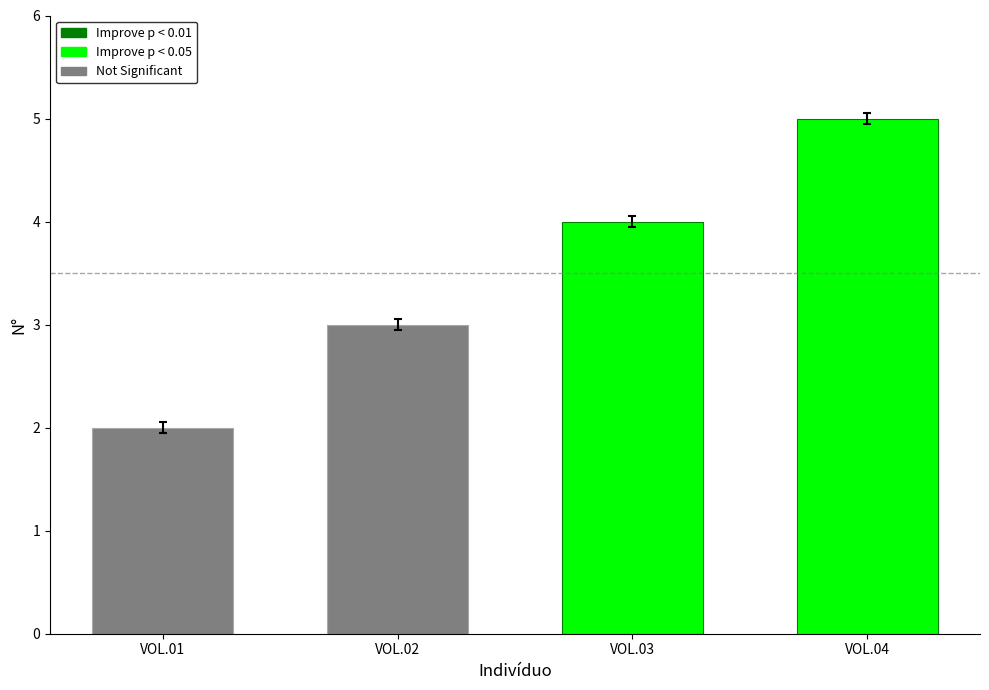

What is the difference between the second highest and minimum values?

2